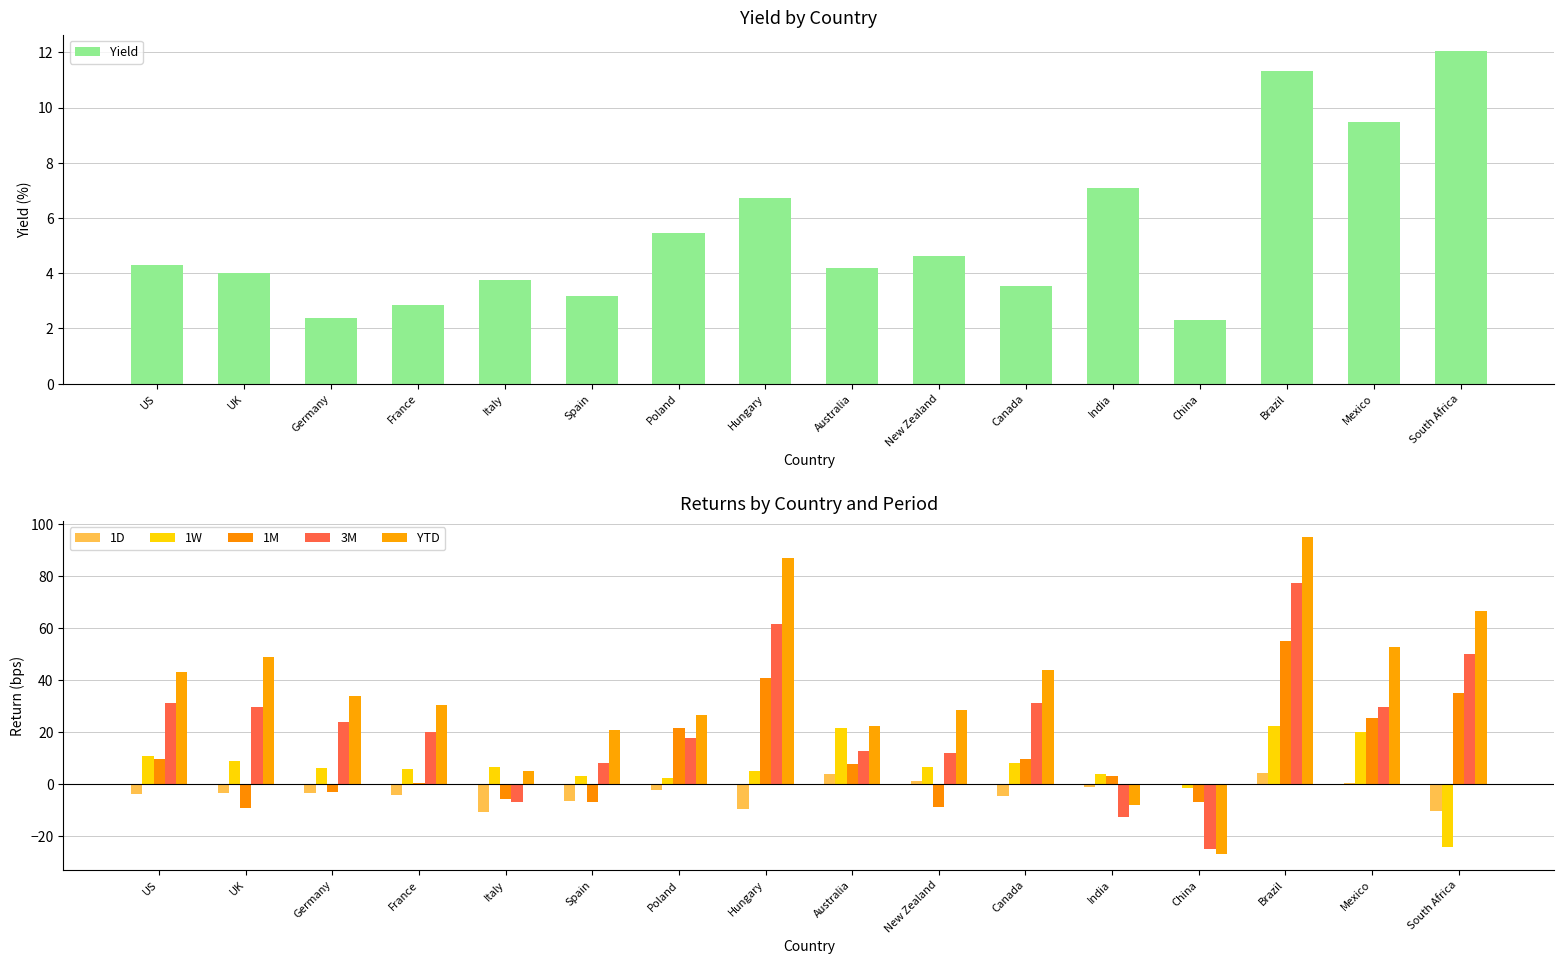

What is the label of the 11th bar from the left?

Canada